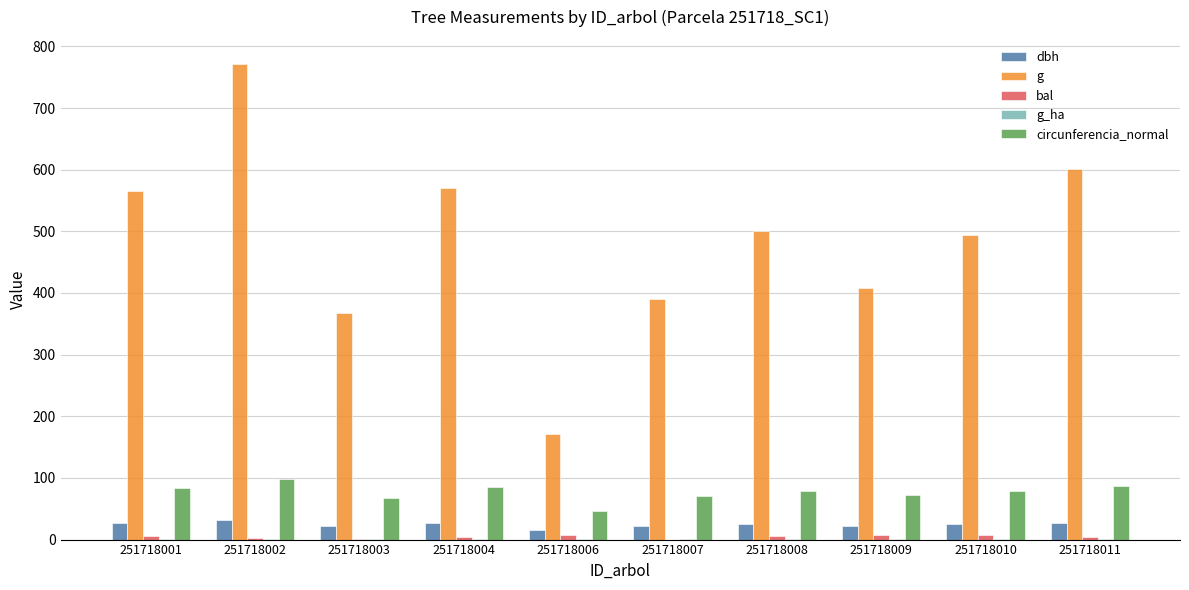

What is the greatest value displayed?

771.9